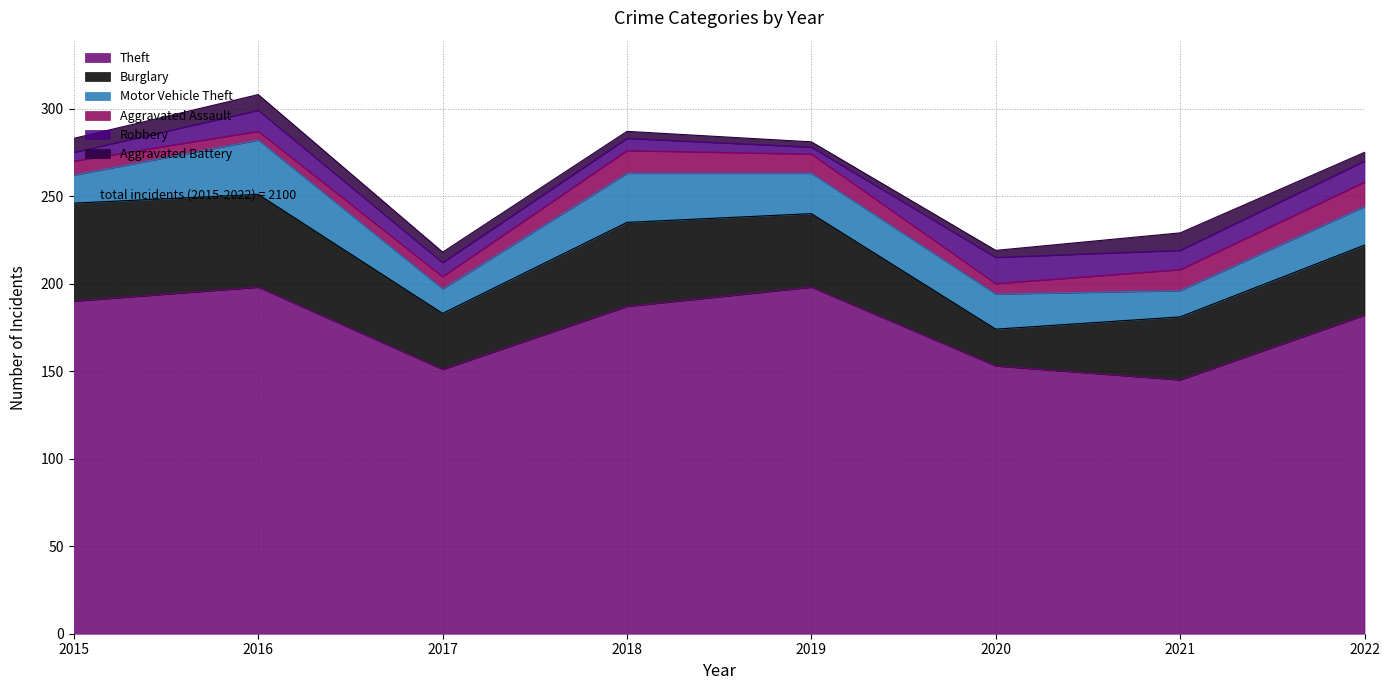

How many interior local valleys does the Motor Vehicle Theft series have?

2